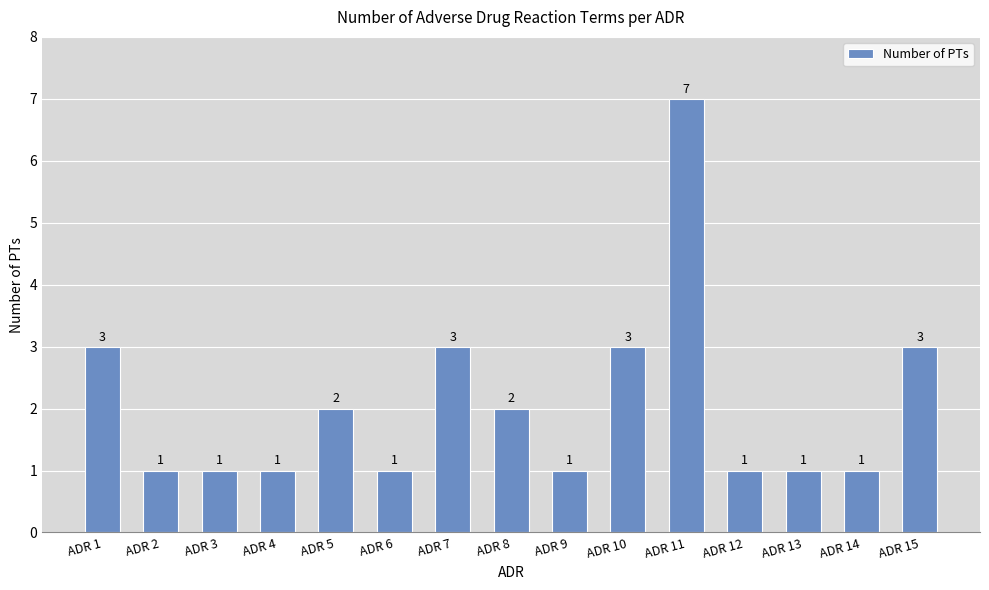

True or false: the data shows 0 at ADR 3.

False